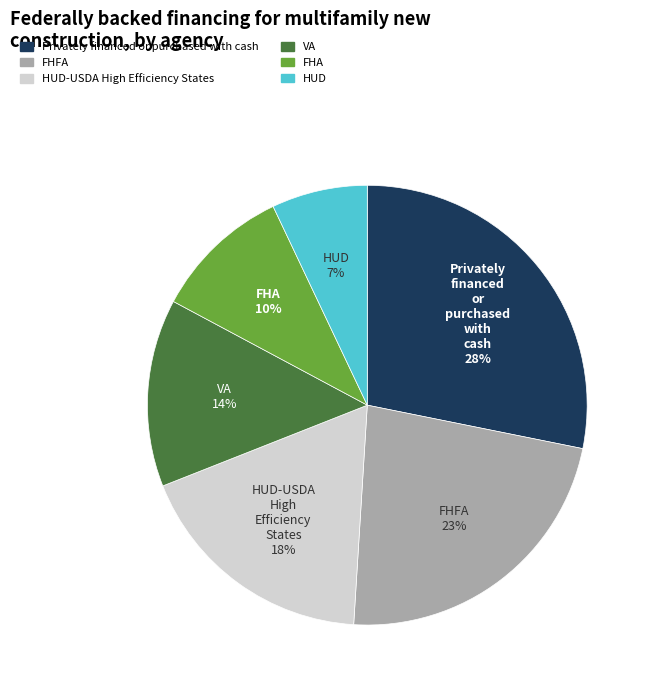

How many slices are in this pie chart?

6